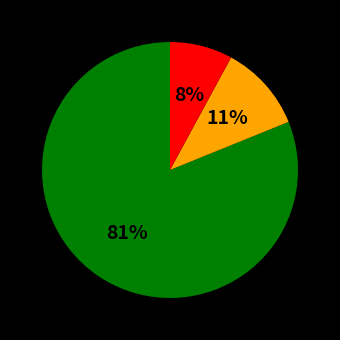

Is there a majority slice in this chart?

Yes